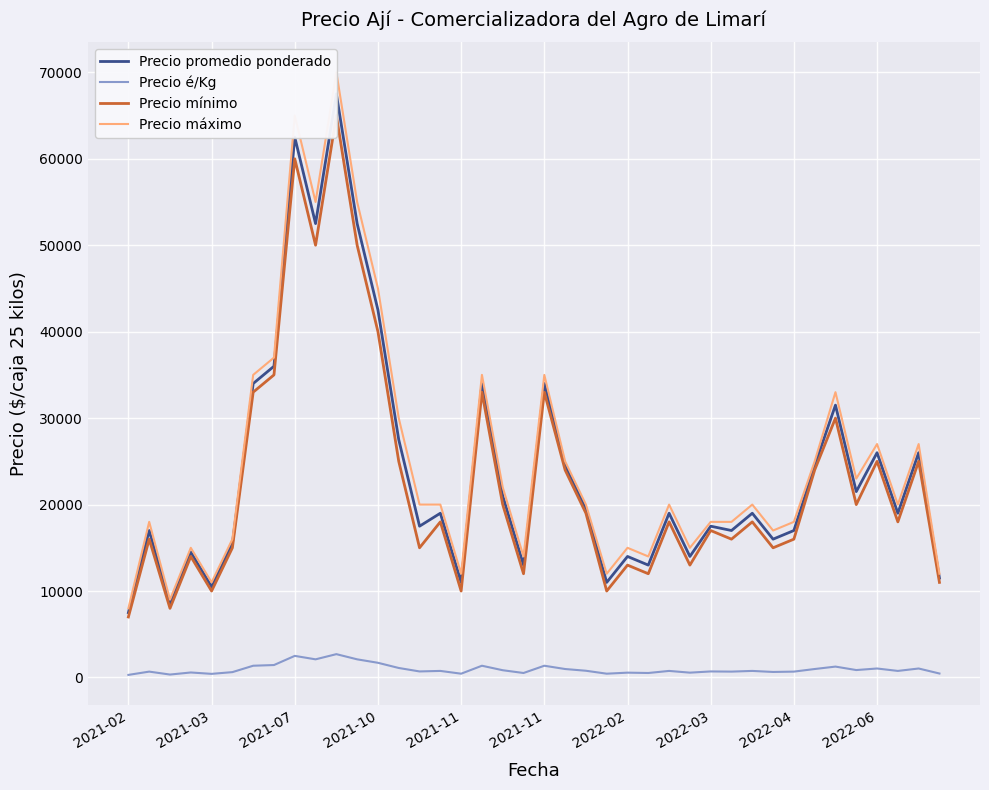

True or false: Precio é/Kg has more than 1 points higher than both neighbors.

True